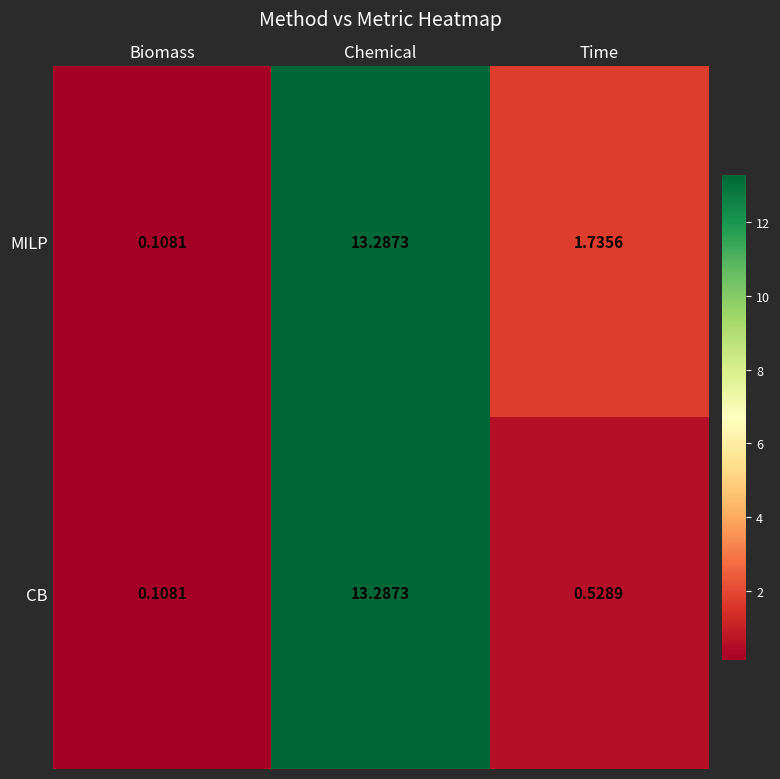

Count the number of data series in this chart.

2